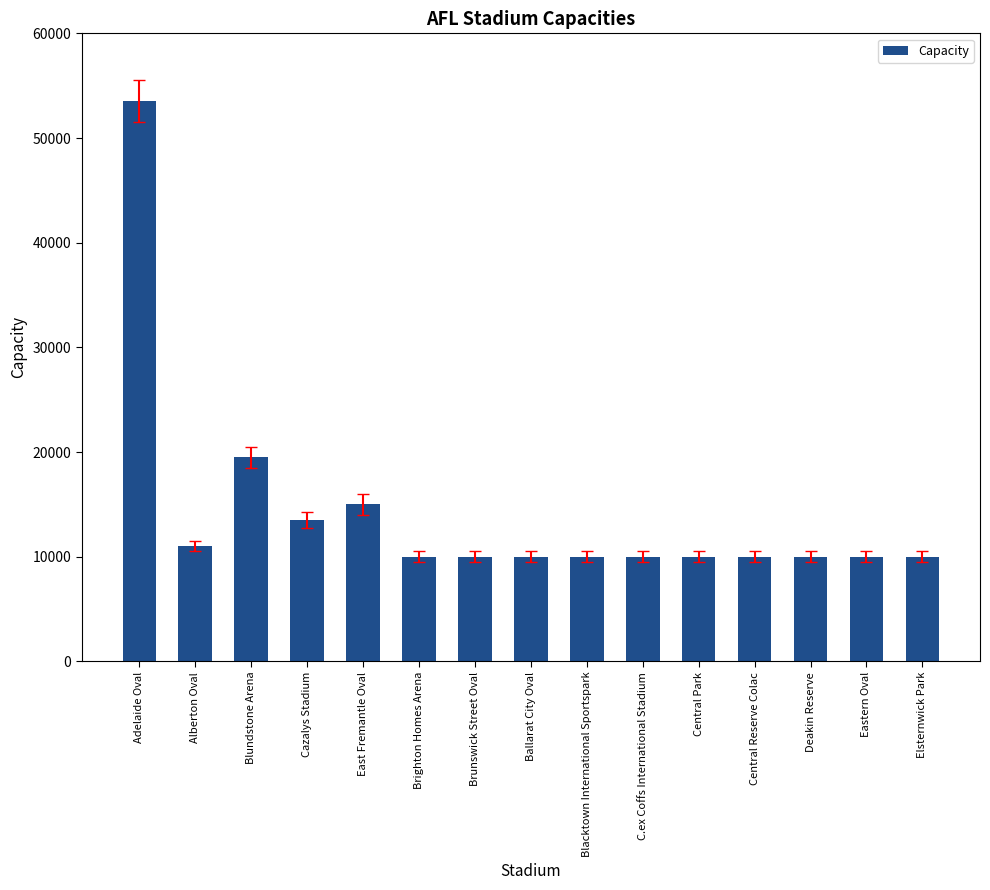

What is the average value?

14167